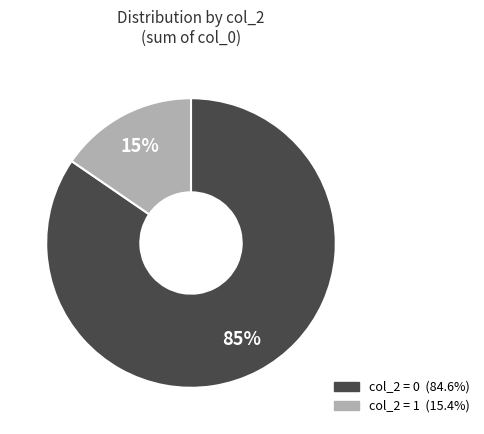

To the nearest percent, what is the average slice percentage?

50%